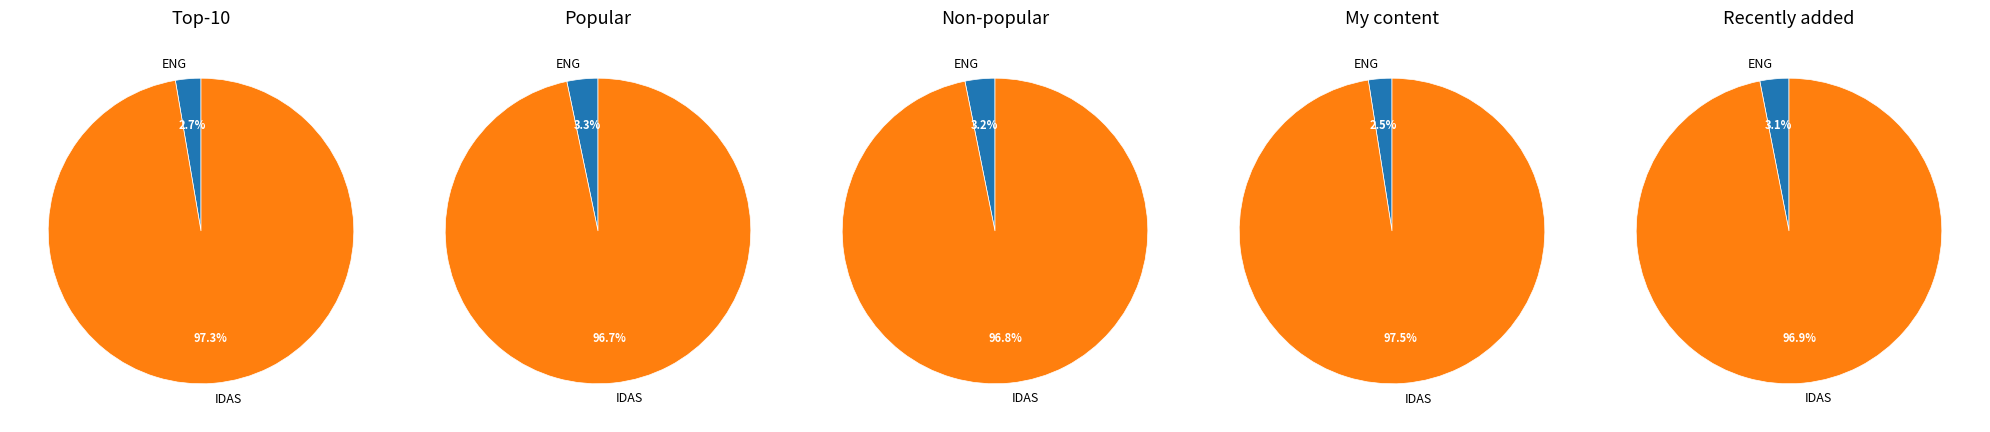

To the nearest percent, what is the difference between the IDAS and IDAS slice percentages?

2%